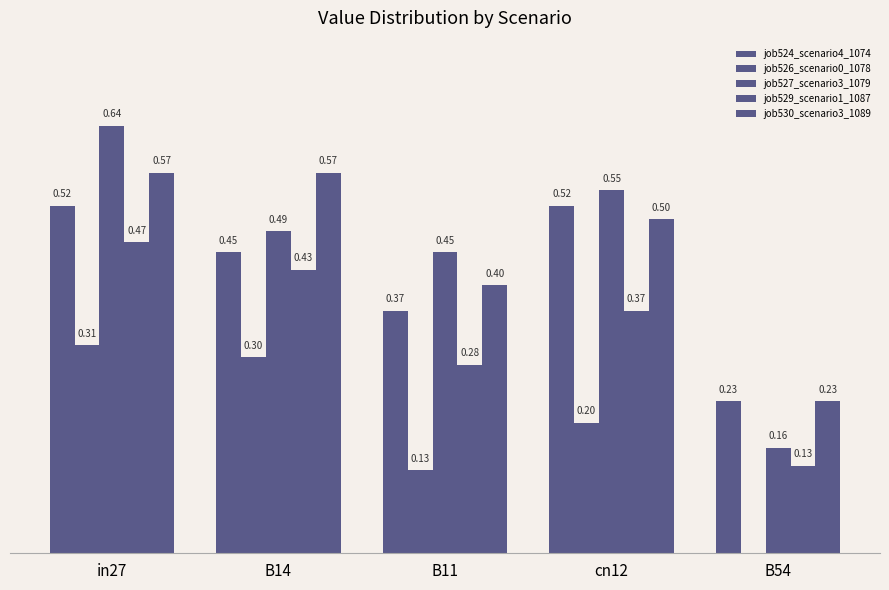

How many job524_scenario4_1074 values are between 0 and 1?

5